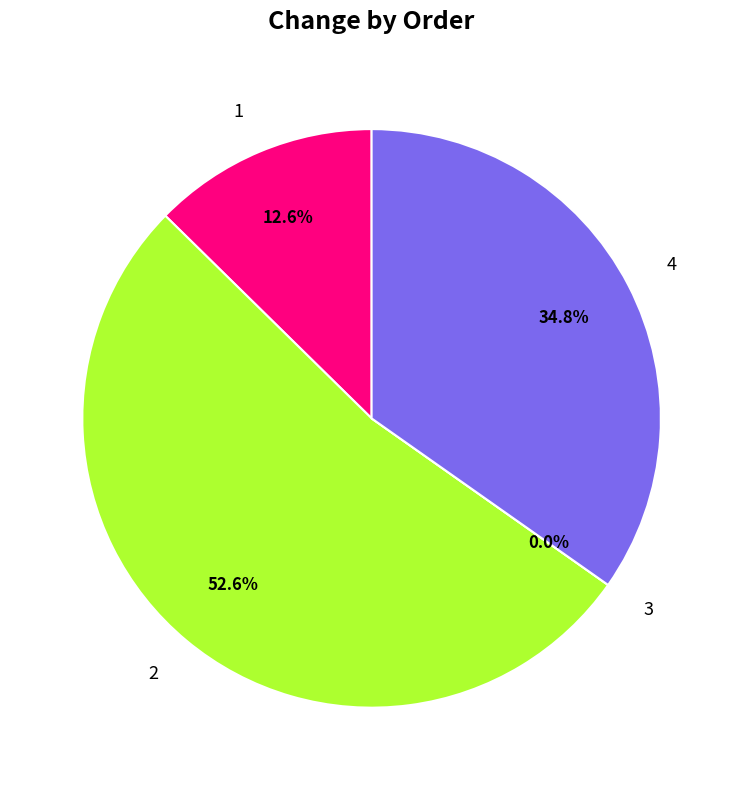

Which has a higher value, 2 or 3?

2